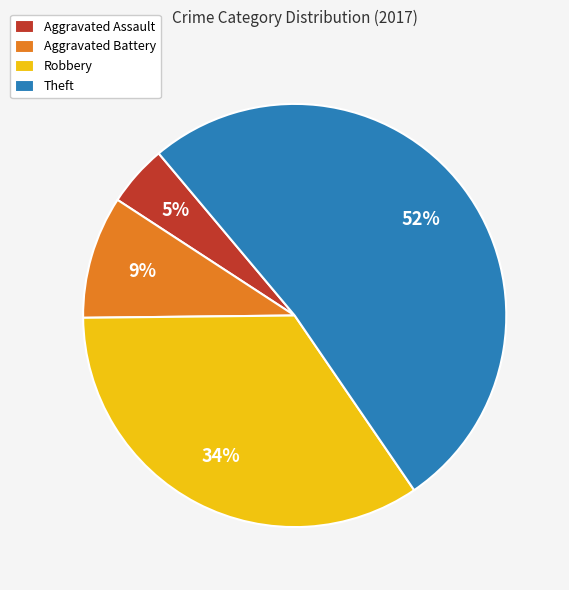

How many segments does this pie chart have?

4